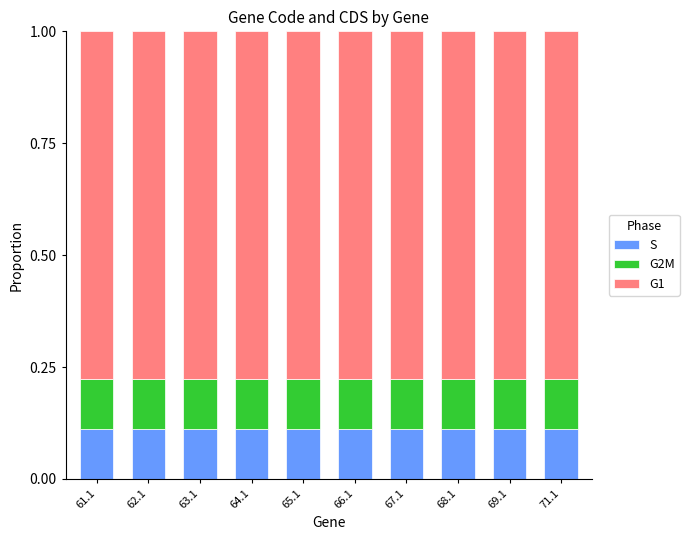

Are the bars horizontal?

No